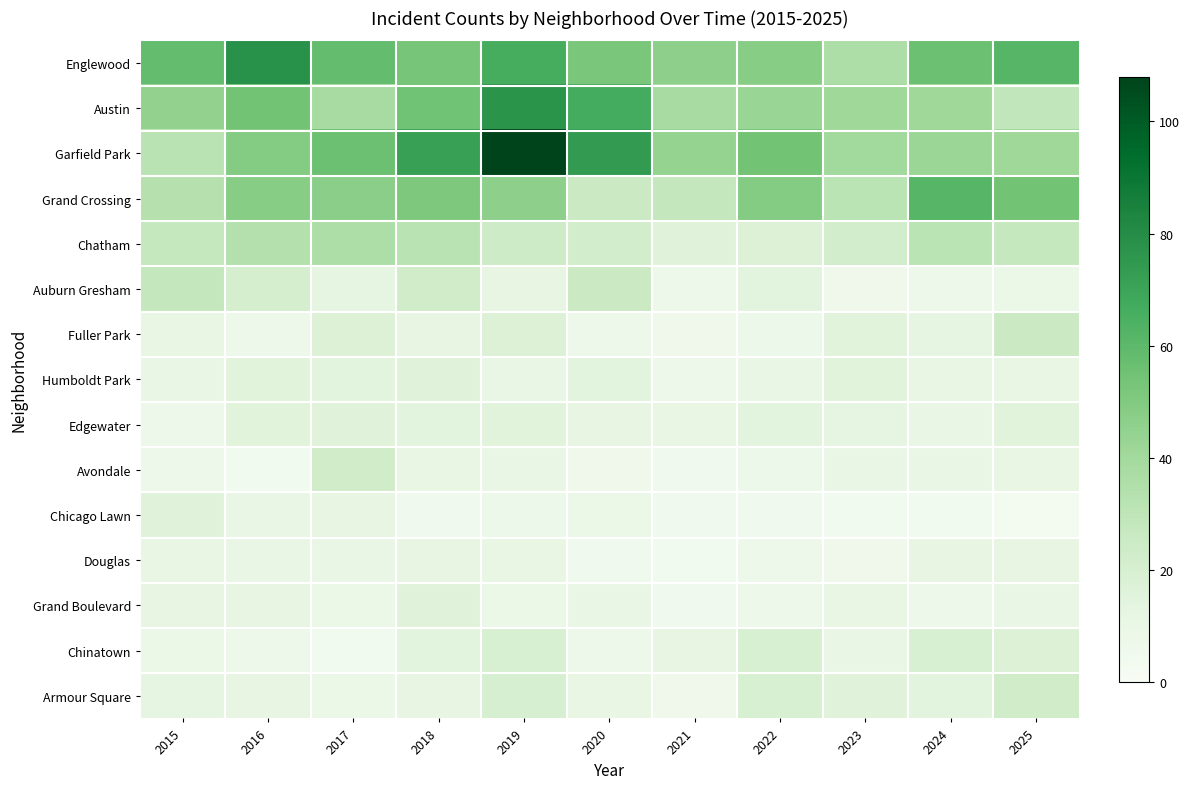

What is the total value across all series at 2018?

398